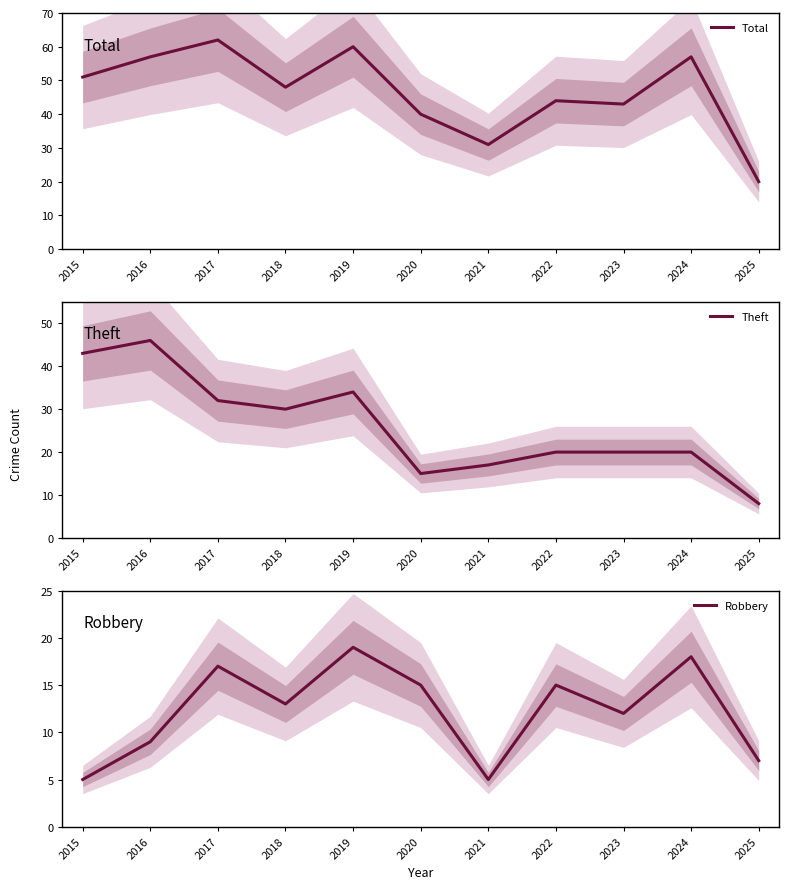

At which label does Robbery first exceed 13?

2017